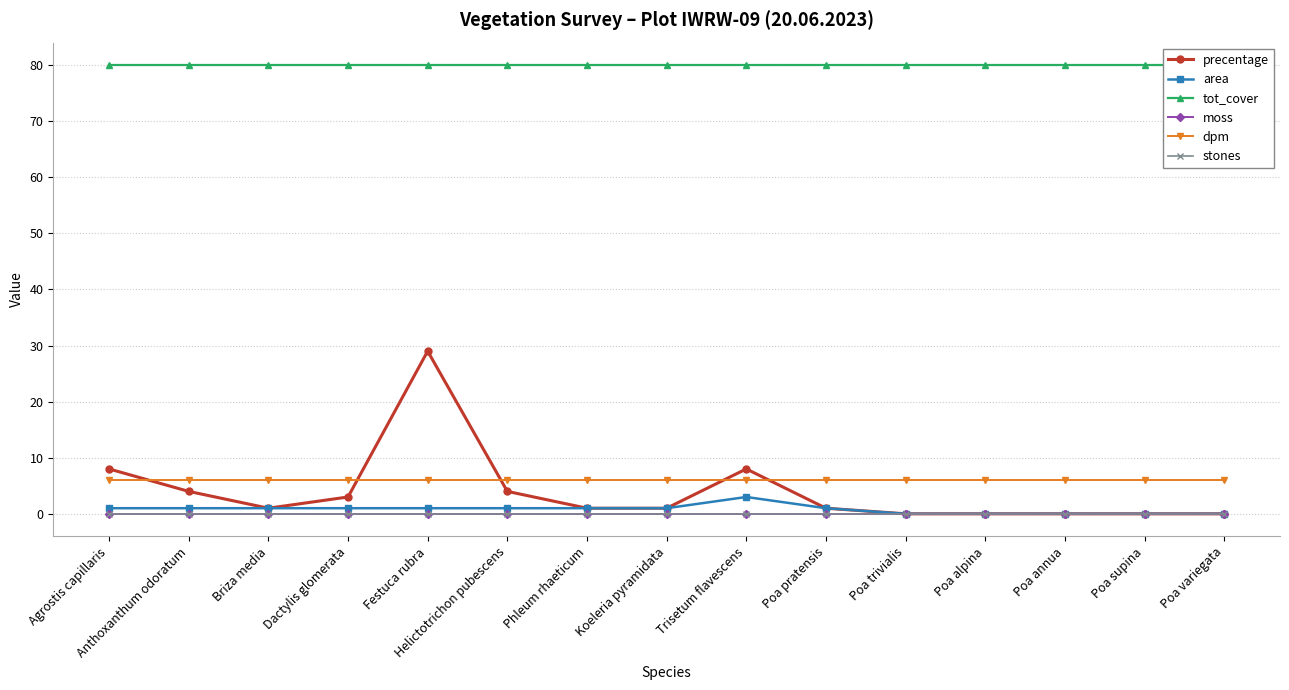

True or false: stones has a value of 0 at Poa annua.

True